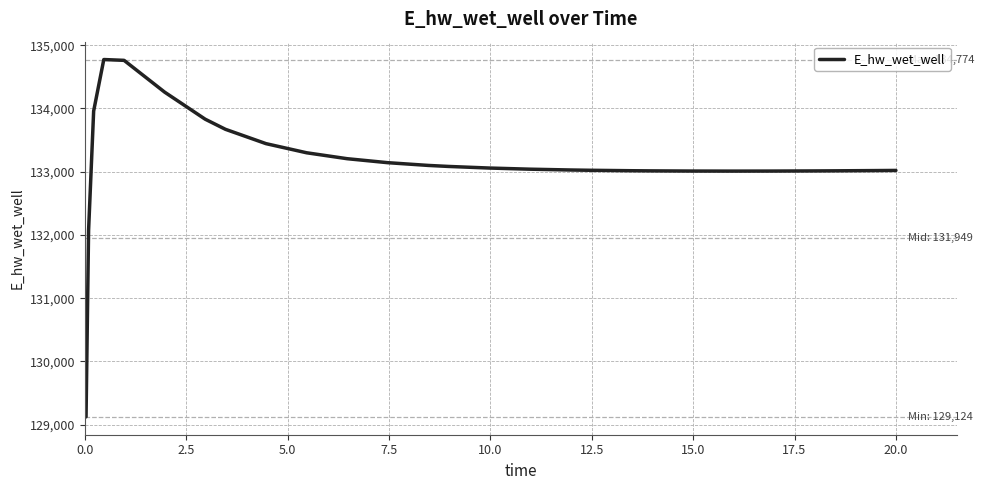

What is the difference between the maximum and minimum values?

5649.2